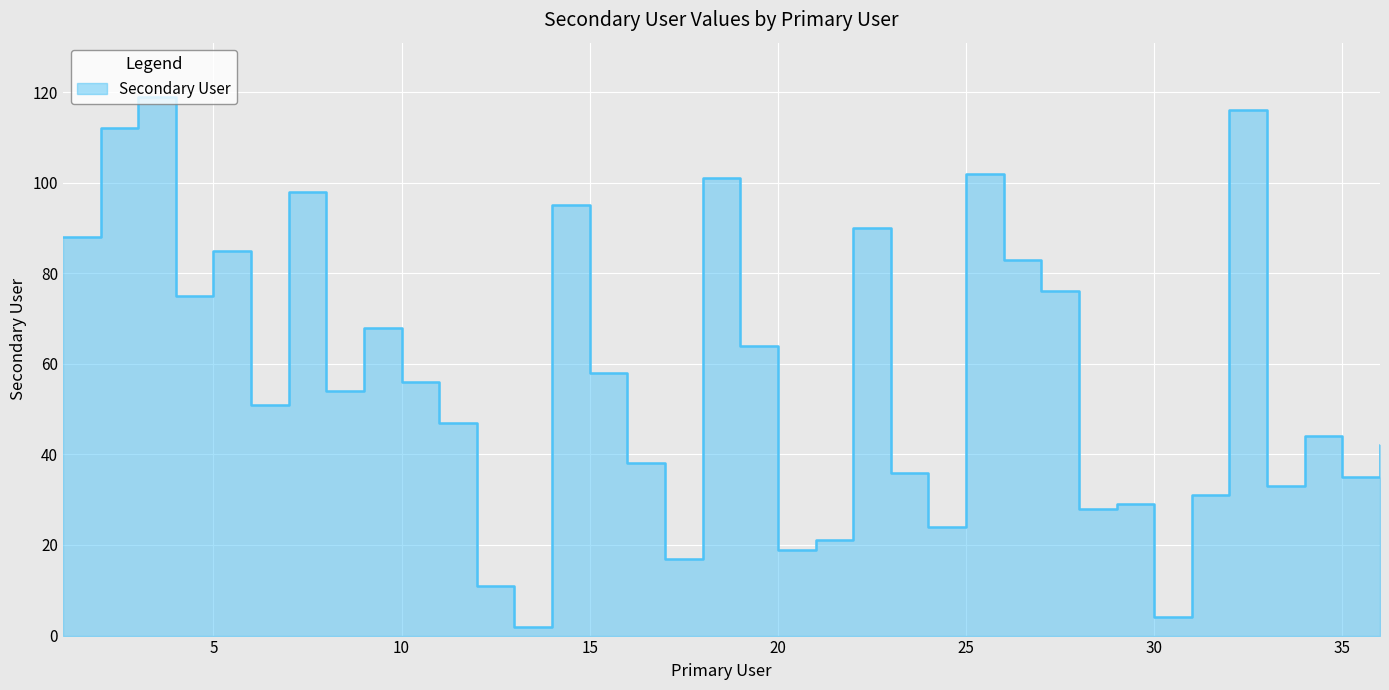

What is the ratio of the value at 16 to the value at 10?

0.7